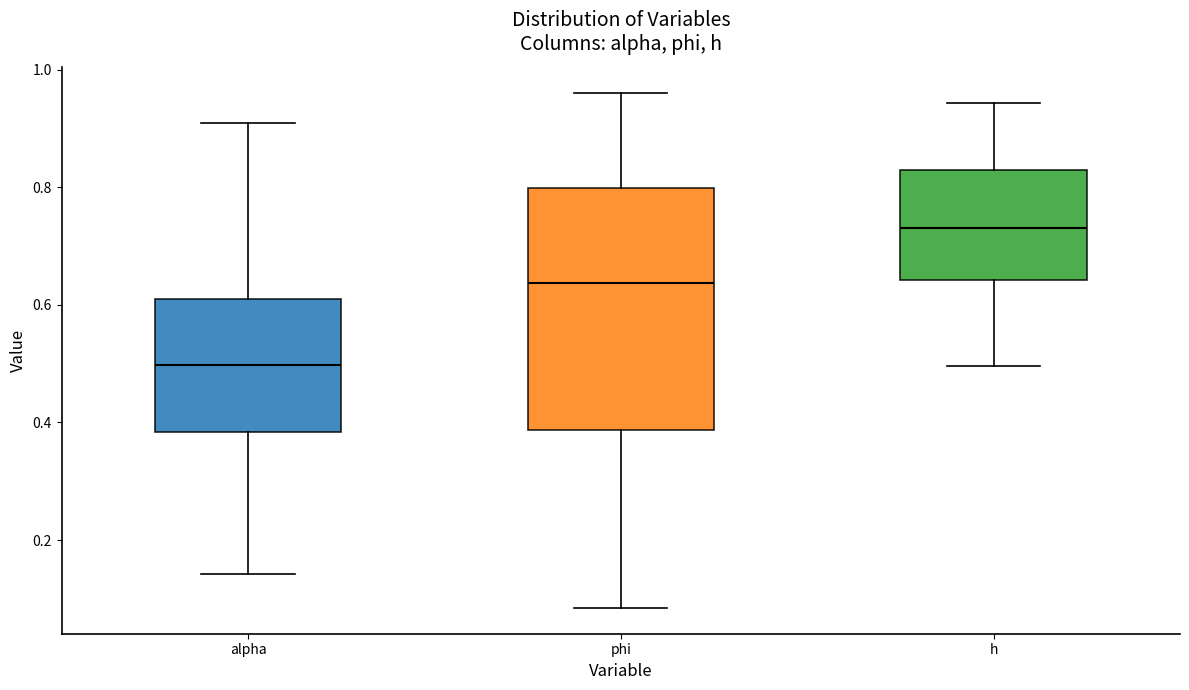

Where does the median line of the box for h sit on the y-axis? The values are not printed on the chart, so give them approximately, as read against the axis.

0.74